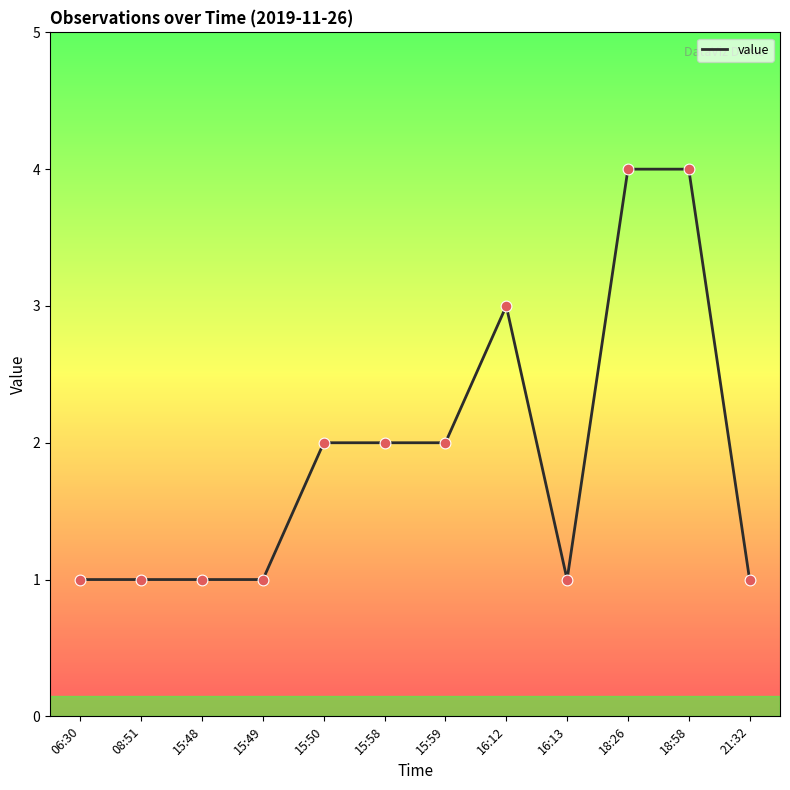

Approximately how many times larger is the value at 18:26 compared to 06:30?

4.0